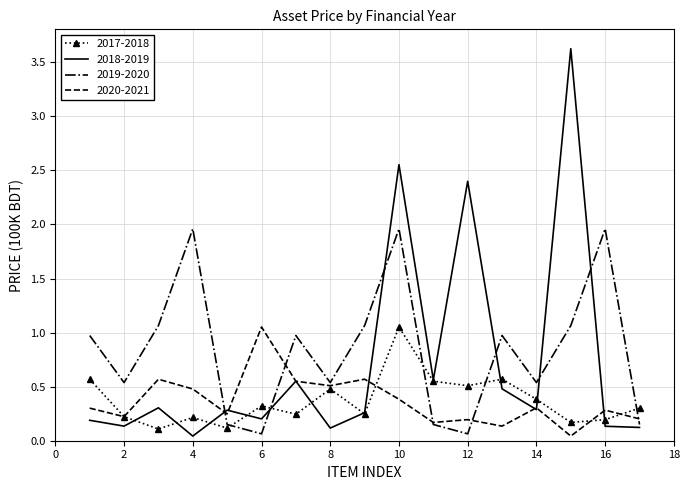

Which series has the largest range (max minus min)?

2018-2019